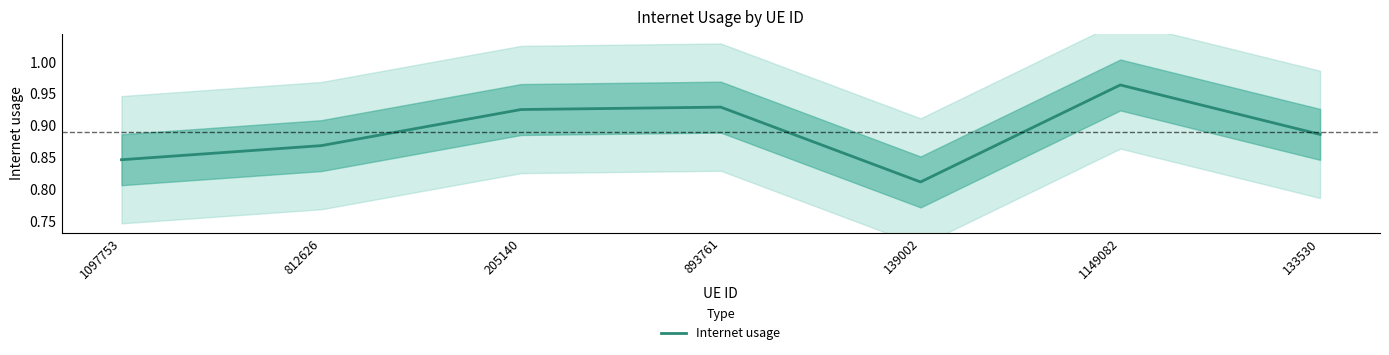

What is the approximate value at 893761?

0.9